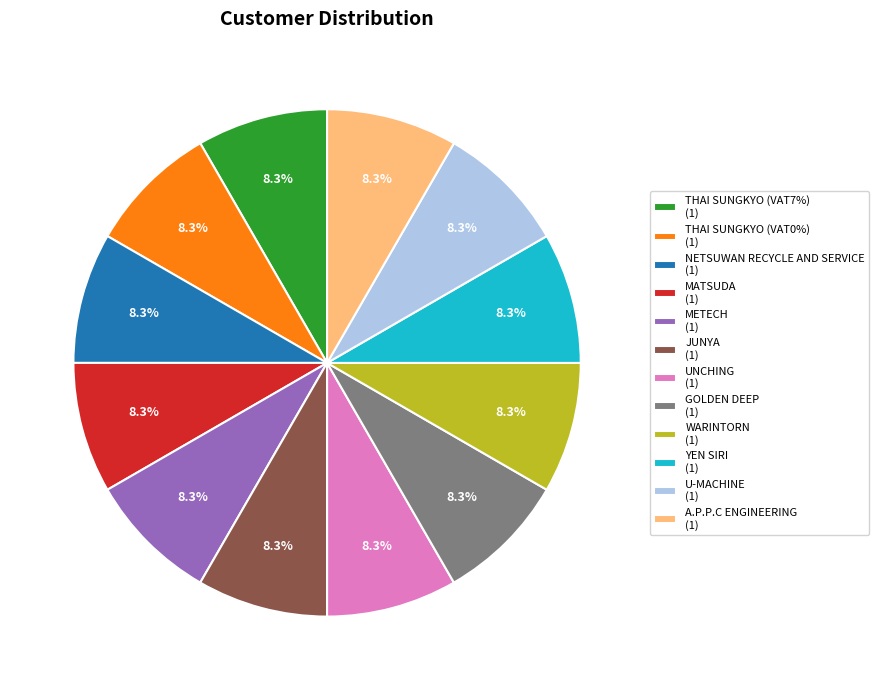

Does THAI SUNGKYO (VAT0%) represent more than half of the total?

No